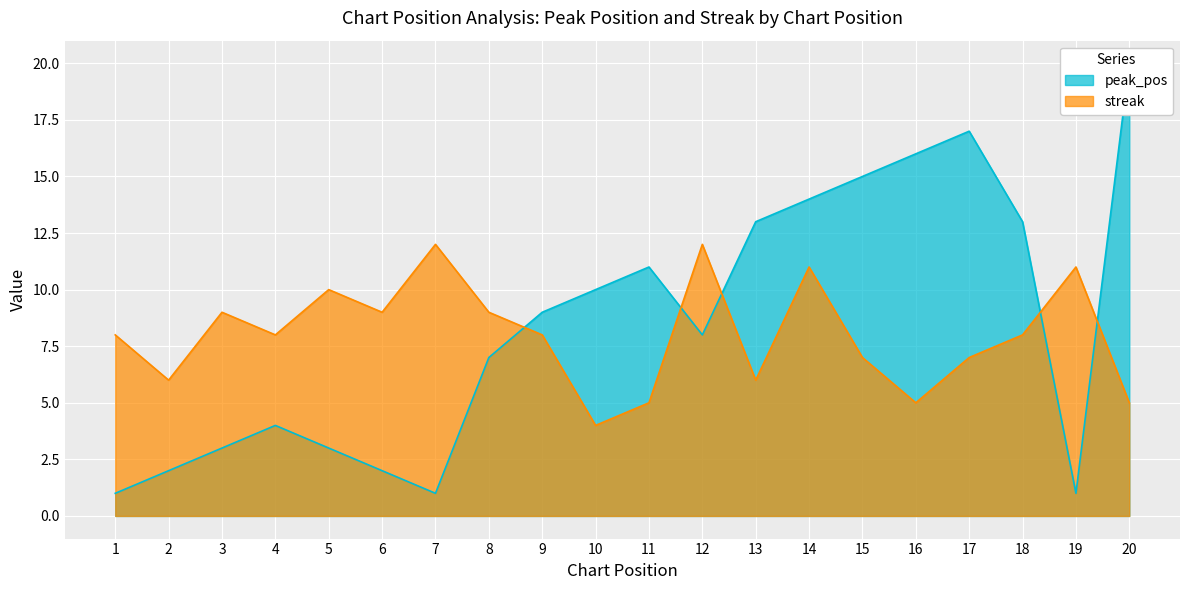

Does the chart display data point markers on the line(s)?

No